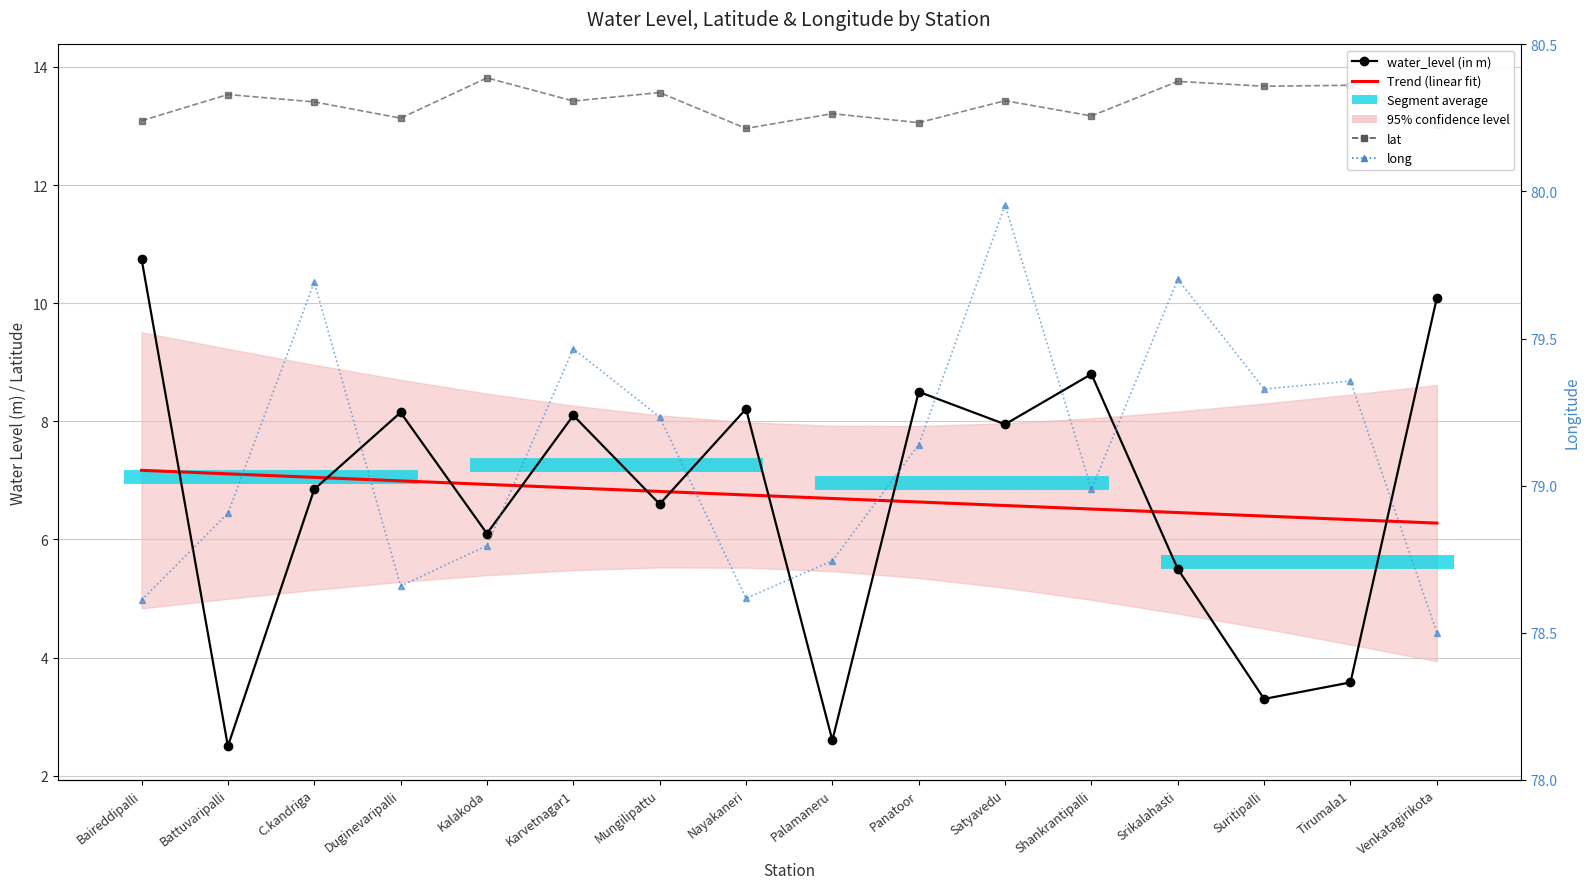

Rank the categories by long value from lowest to highest.

Venkatagirikota, Baireddipalli, Nayakaneri, Duginevaripalli, Palamaneru, Kalakoda, Battuvaripalli, Shankrantipalli, Panatoor, Mungilipattu, Suritipalli, Tirumala1, Karvetnagar1, C.kandriga, Srikalahasti, Satyavedu